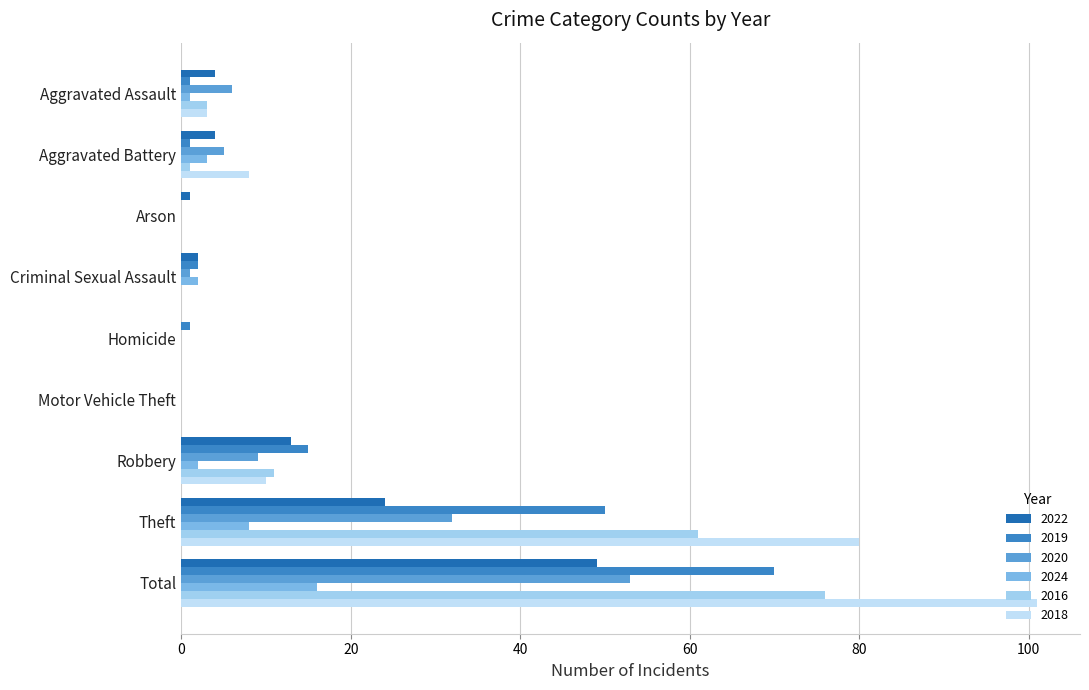

How many categories are shown in the chart?

9